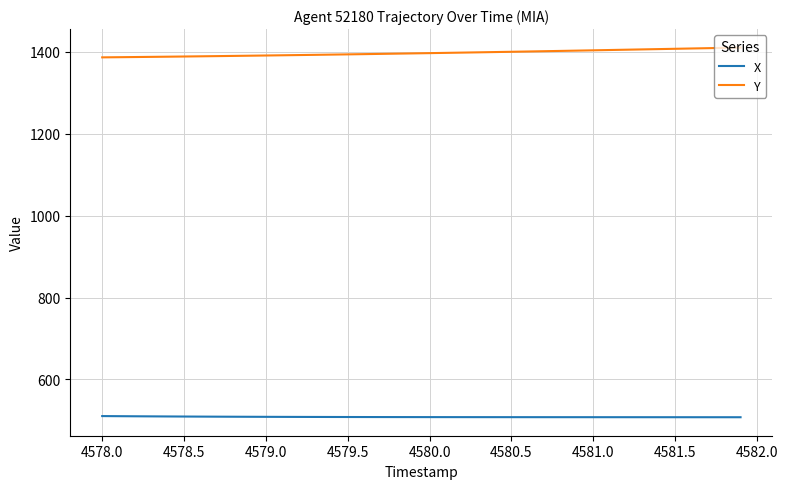

What is the difference between the maximum and minimum values in the Y series?

23.9